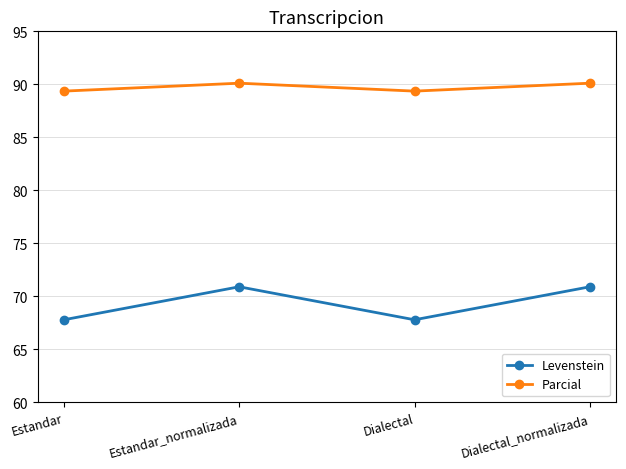

True or false: Parcial and Levenstein cross at least once.

False